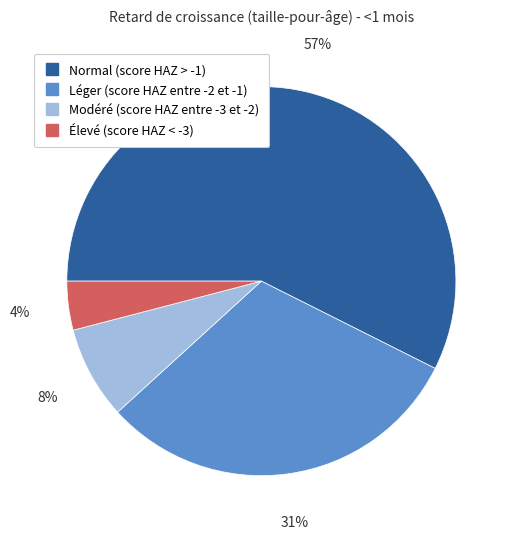

To the nearest percent, what portion does Élevé (score HAZ < -3) represent?

4%